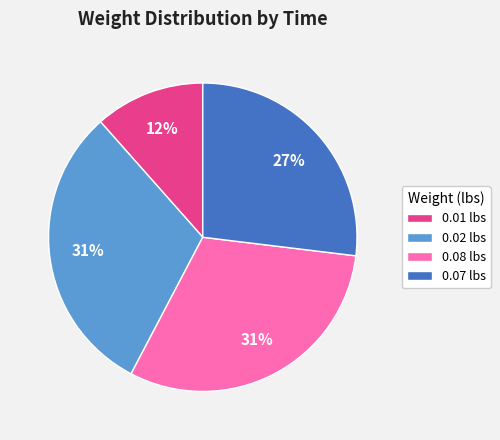

What percentage is the 0.01 lbs slice, to the nearest percent?

12%